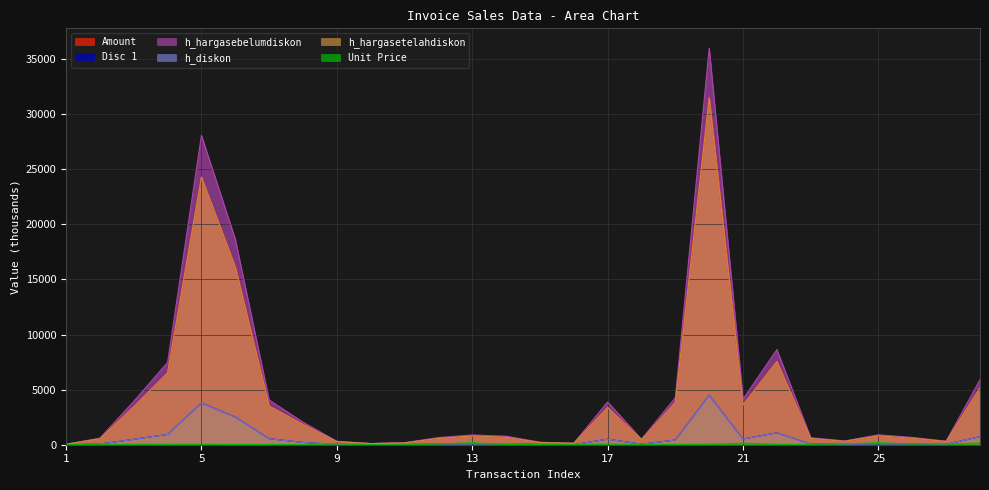

How many lines are shown in the chart?

6